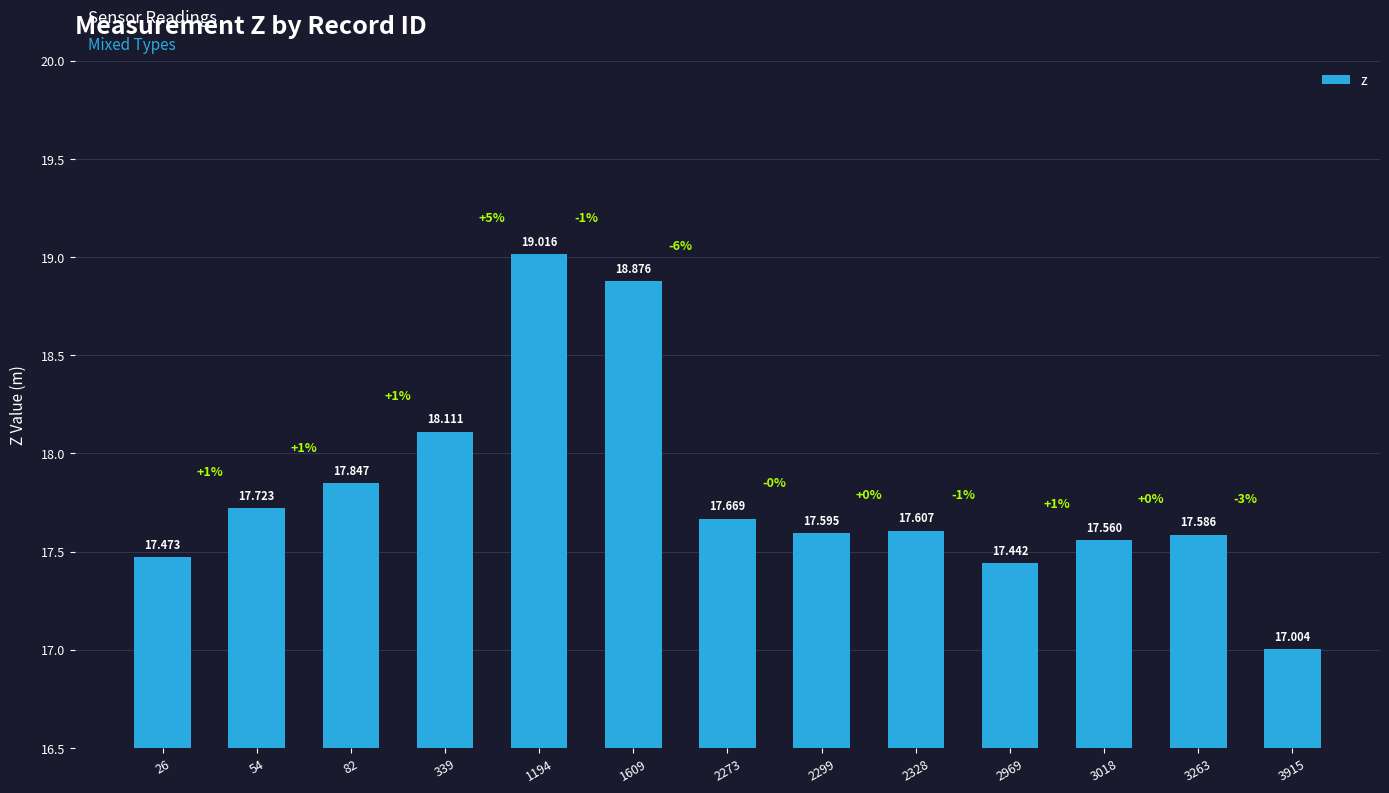

Between 3018 and 2299, which is larger?

2299